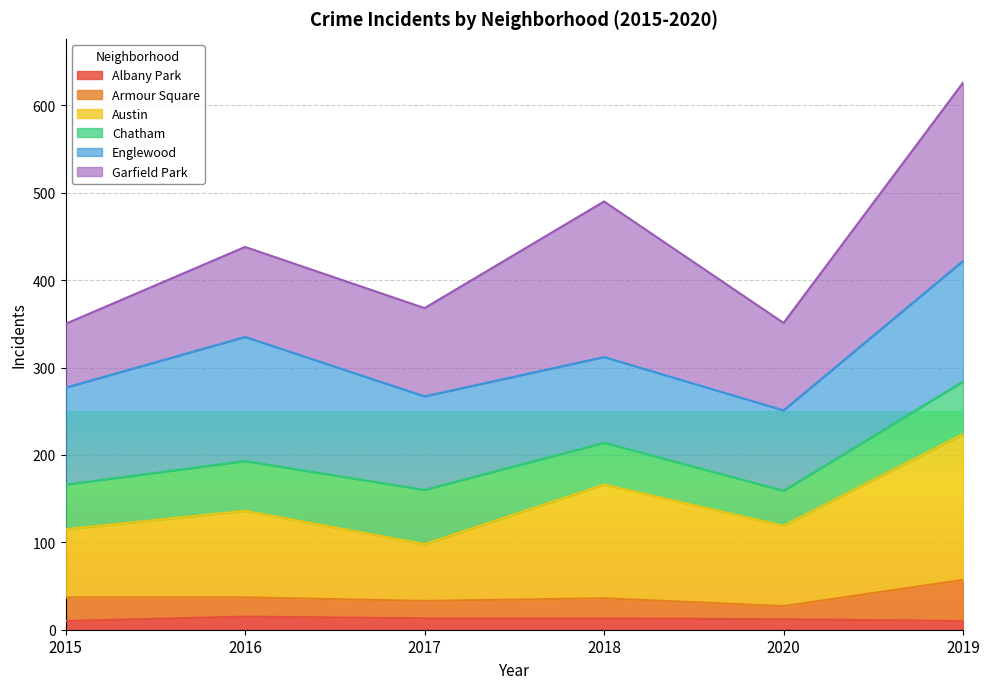

In Armour Square, how many points are lower than both neighbors (excluding endpoints)?

2